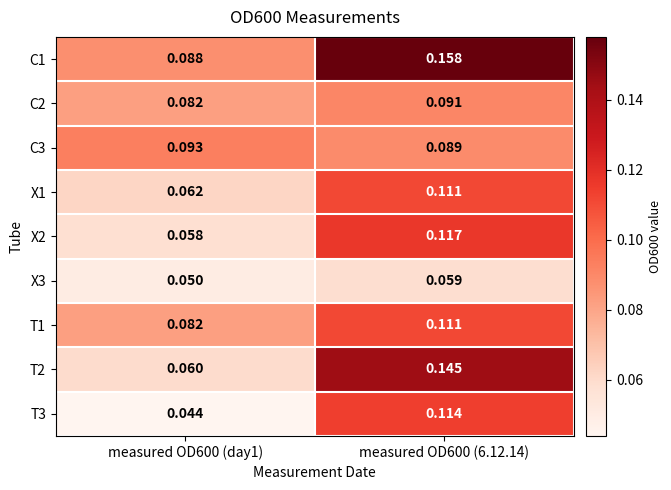

Is the value of T2 at measured OD600 (6.12.14) greater than the value of X1 at measured OD600 (6.12.14)?

Yes